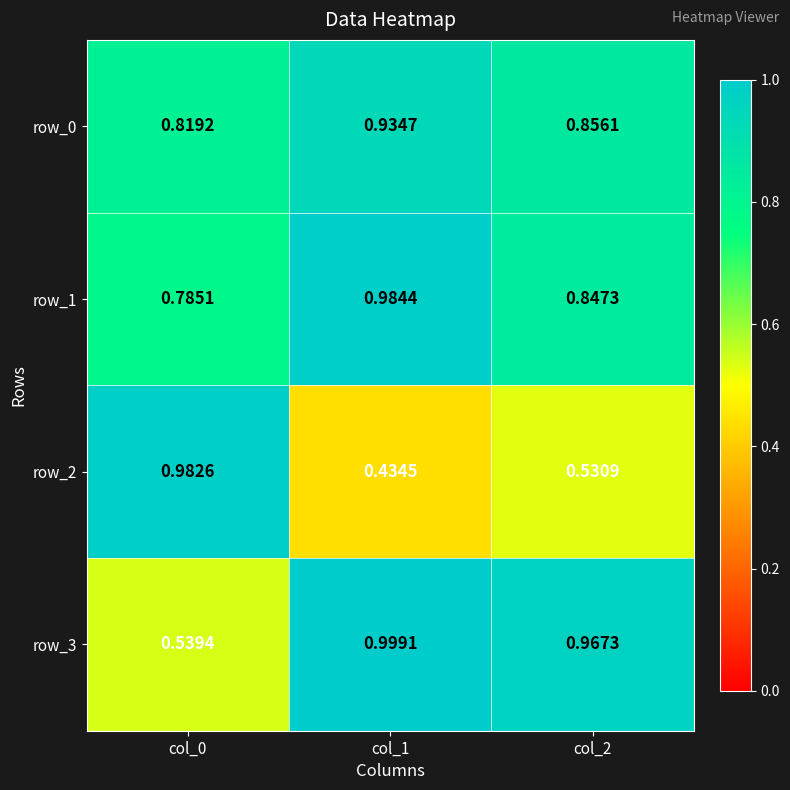

The value of row_1 at col_1 is 0.6. True or false?

False